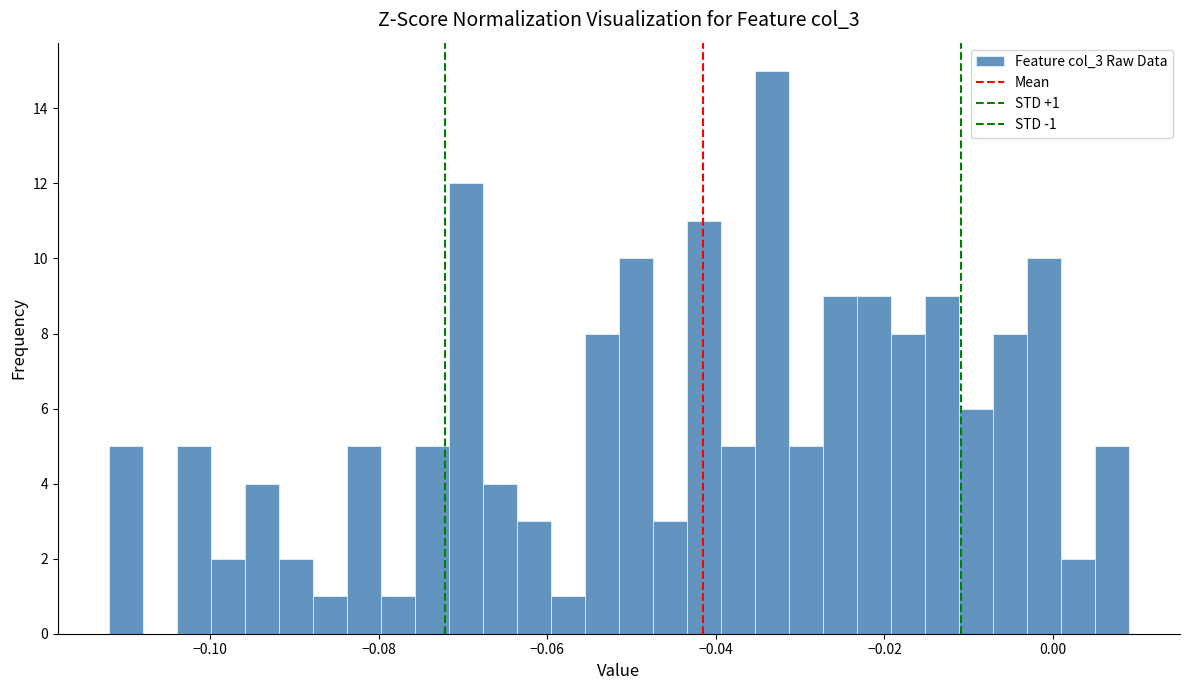

Read against the x-axis, roughly where is the centre of the tallest bar?

-0.034